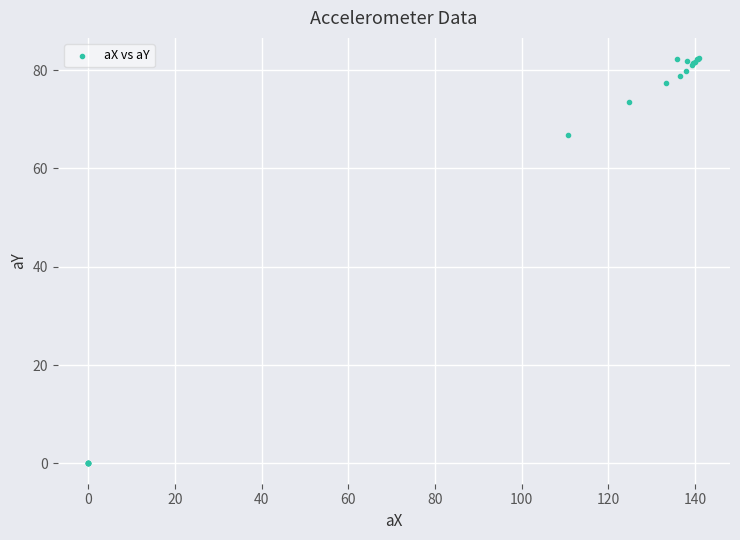

What Y value in the scatter plot is closest to 41?

66.8